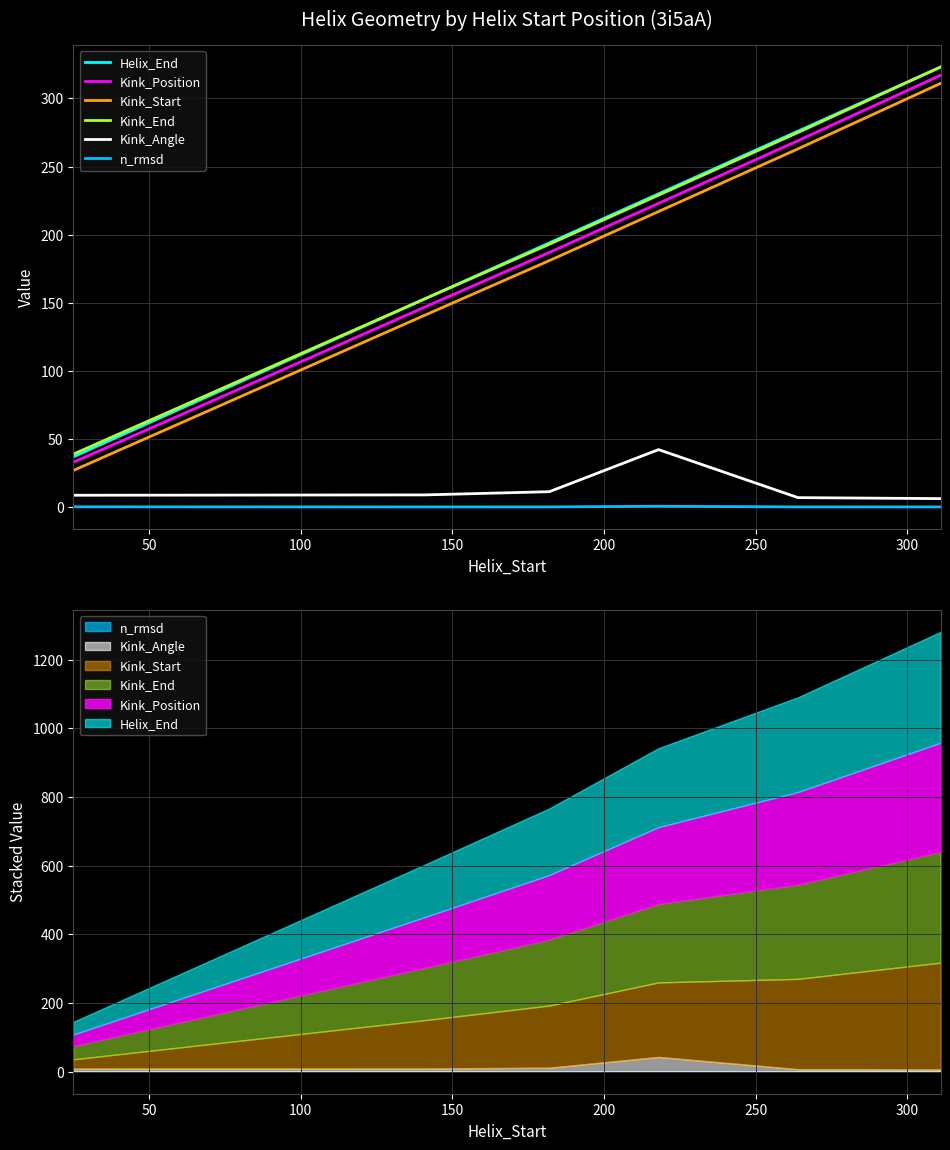

How many values in the Kink_Angle series are below 9?

3